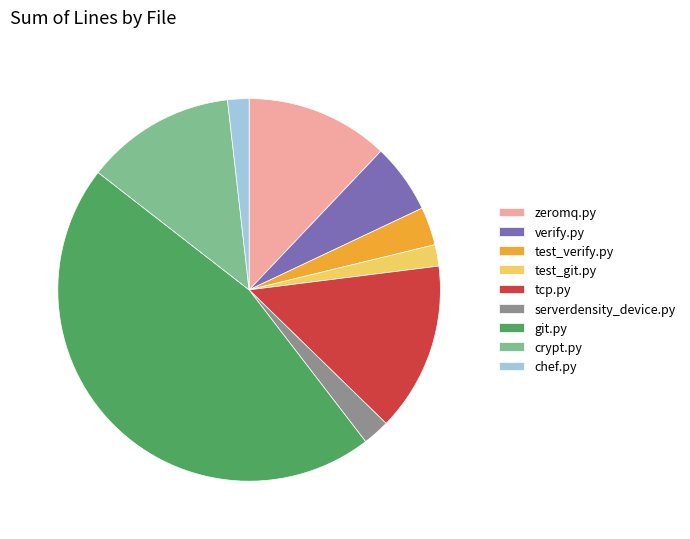

What is the largest slice in the pie chart?

git.py